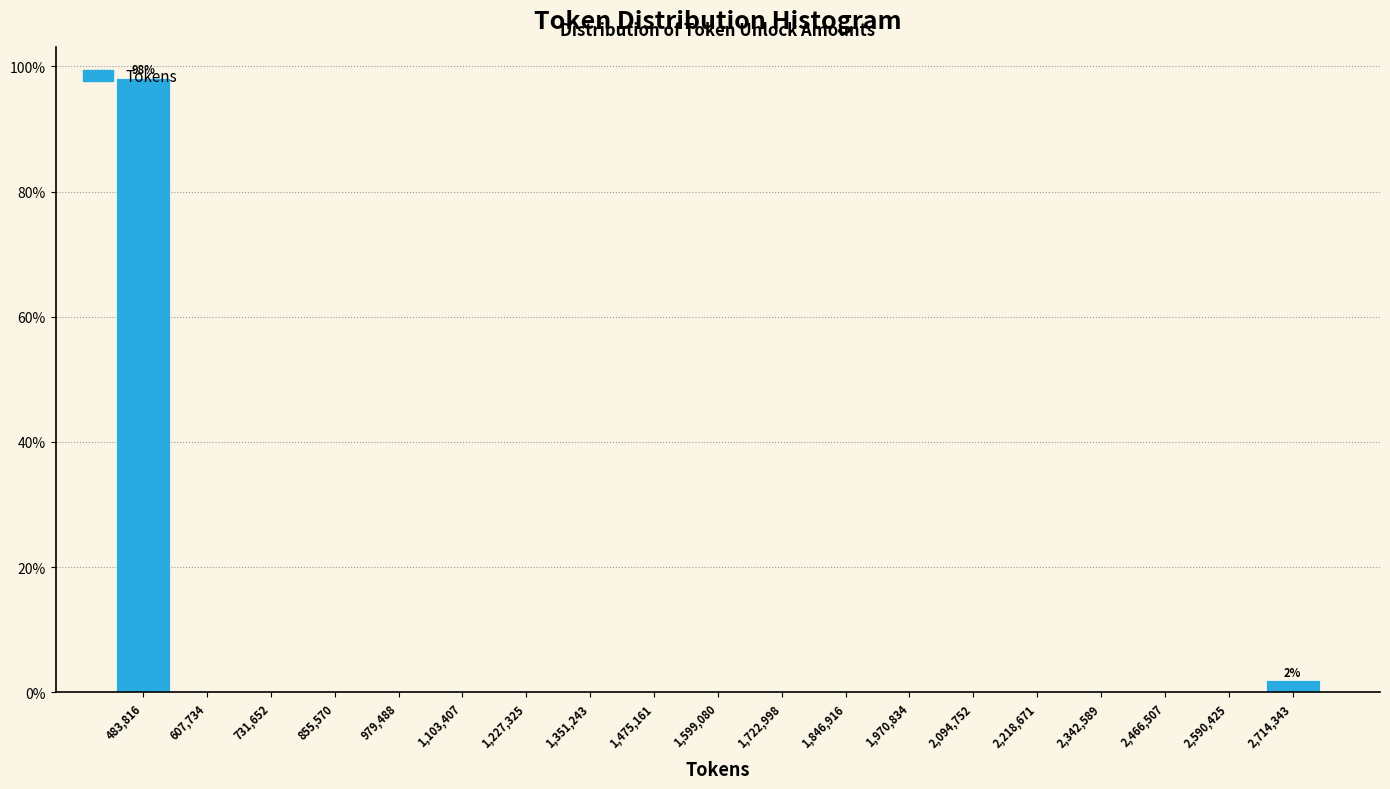

Which range on the x-axis has the tallest bar?

420000 to 540000